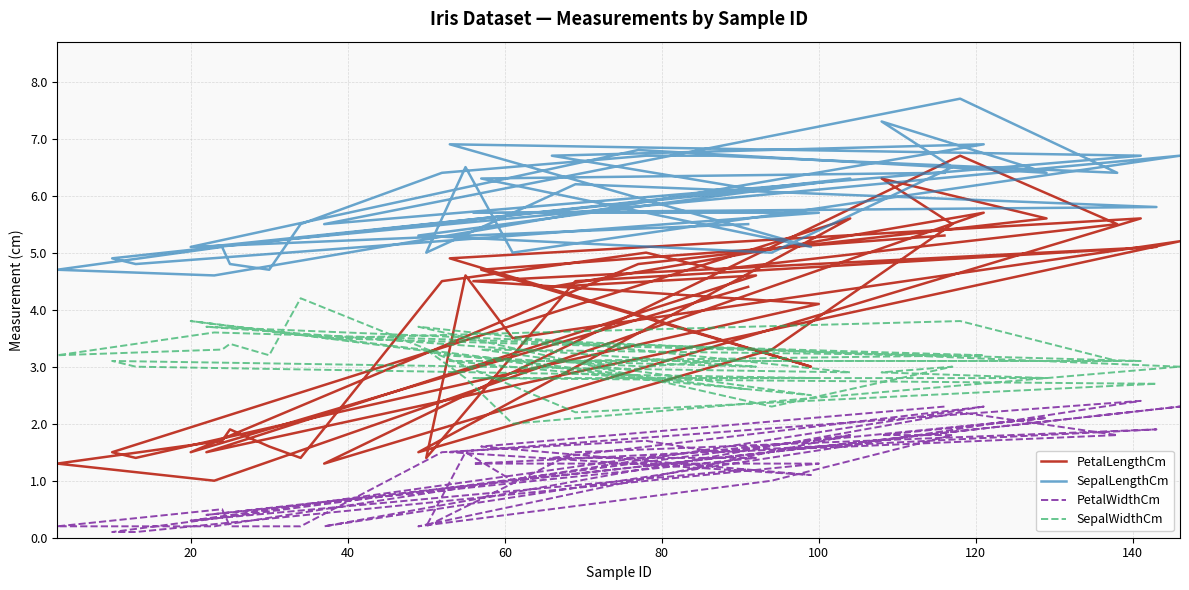

Is this an area chart (filled region under the line)?

No